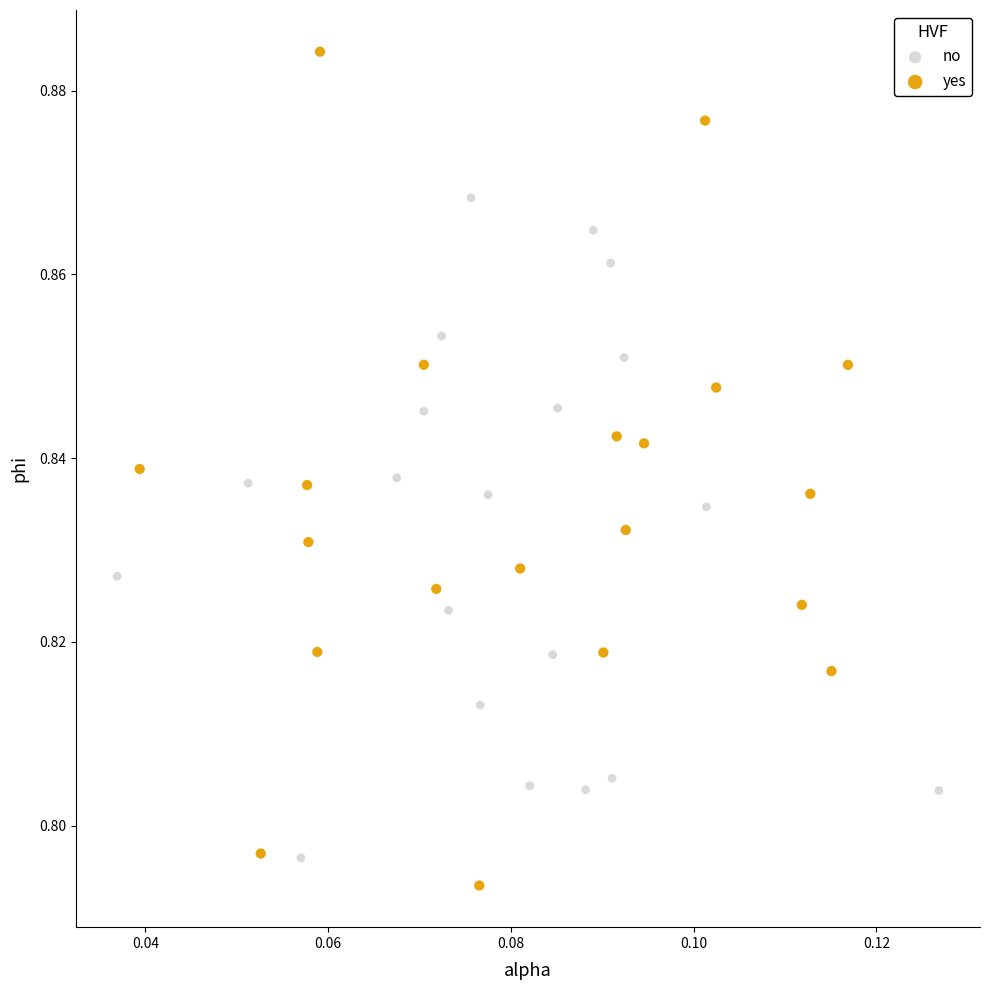

Which series has the widest spread of Y values?

yes